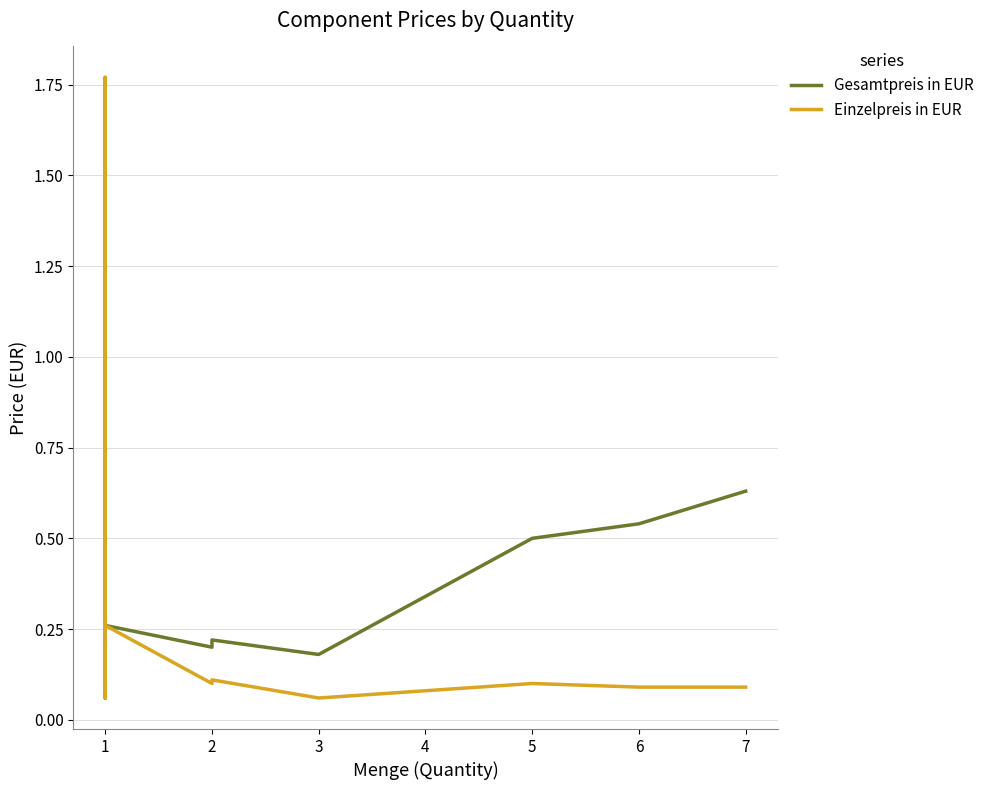

In Gesamtpreis in EUR, how many points are higher than both neighbors (excluding endpoints)?

4